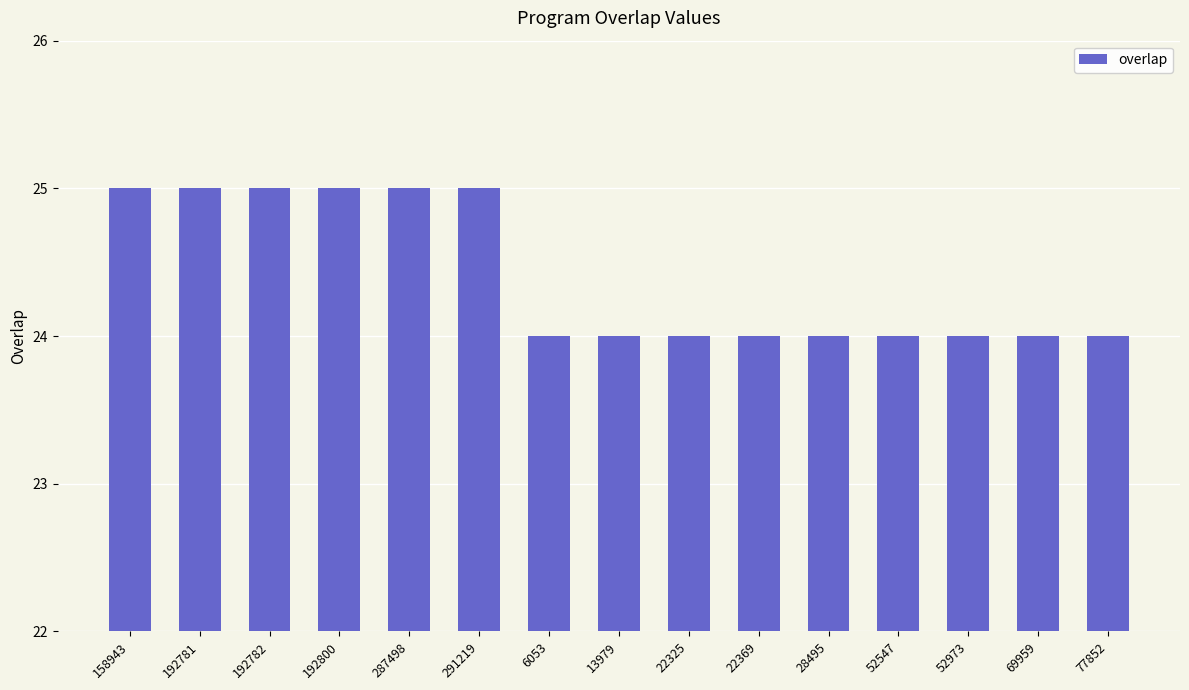

How many bars are there in total?

15